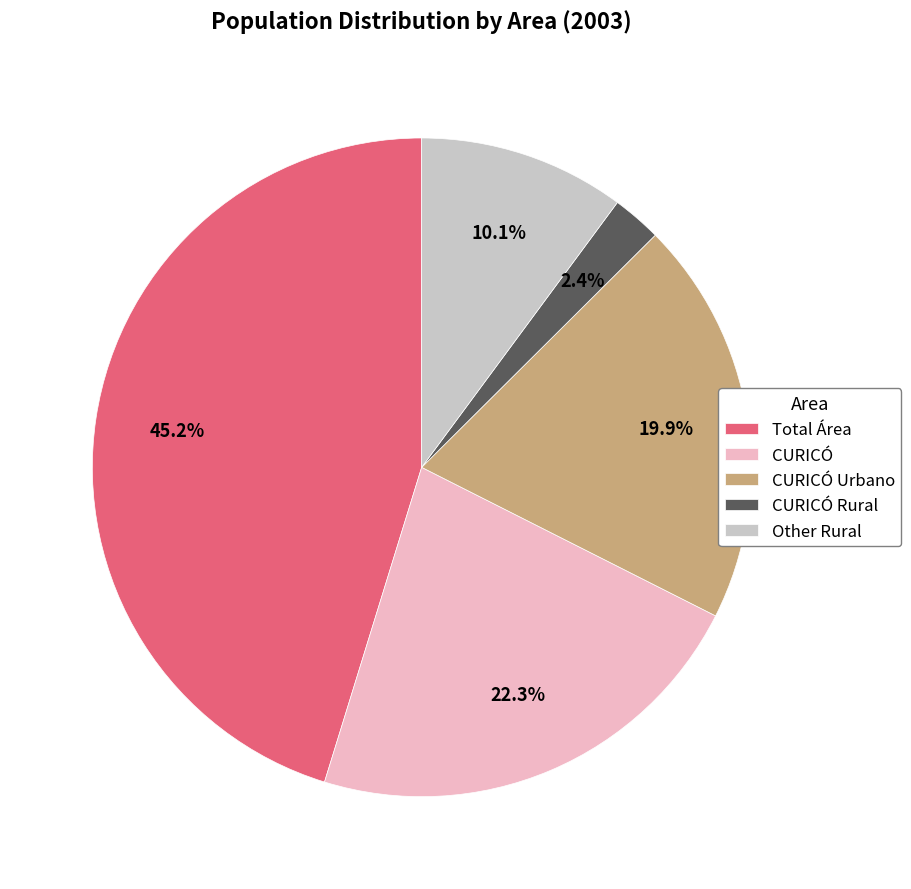

Does Other Rural represent more than half of the total?

No